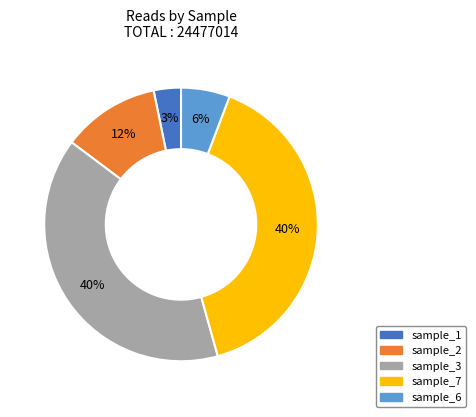

To the nearest percent, what is the average slice percentage?

20%